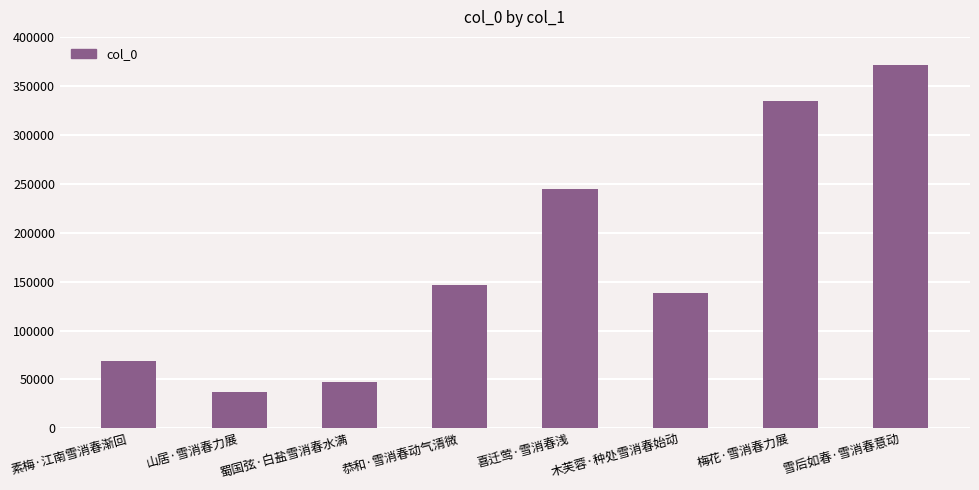

List the labels in order of value, smallest first.

山居·雪消春力展, 蜀国弦·白盐雪消春水满, 素梅·江南雪消春渐回, 木芙蓉·种处雪消春始动, 恭和·雪消春动气清微, 喜迁莺·雪消春浅, 梅花·雪消春力展, 雪后如春·雪消春意动